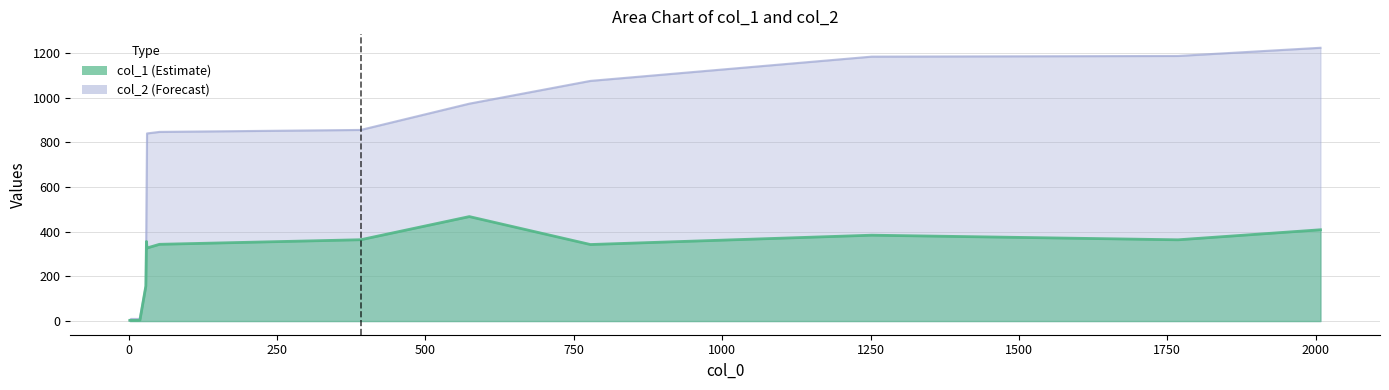

What is the approximate value of col_1 at 19?

3.8